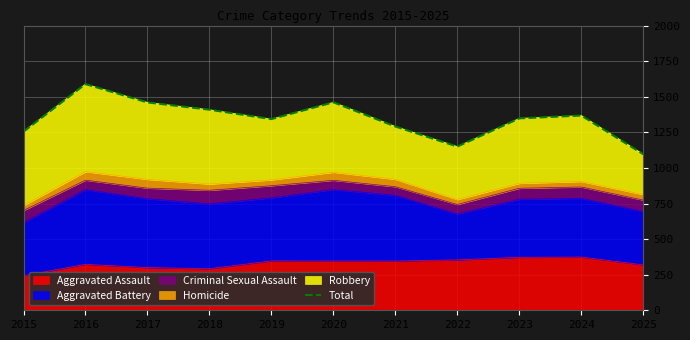

List the labels in order of value, smallest first.

2025, 2022, 2015, 2021, 2019, 2023, 2024, 2018, 2017, 2020, 2016